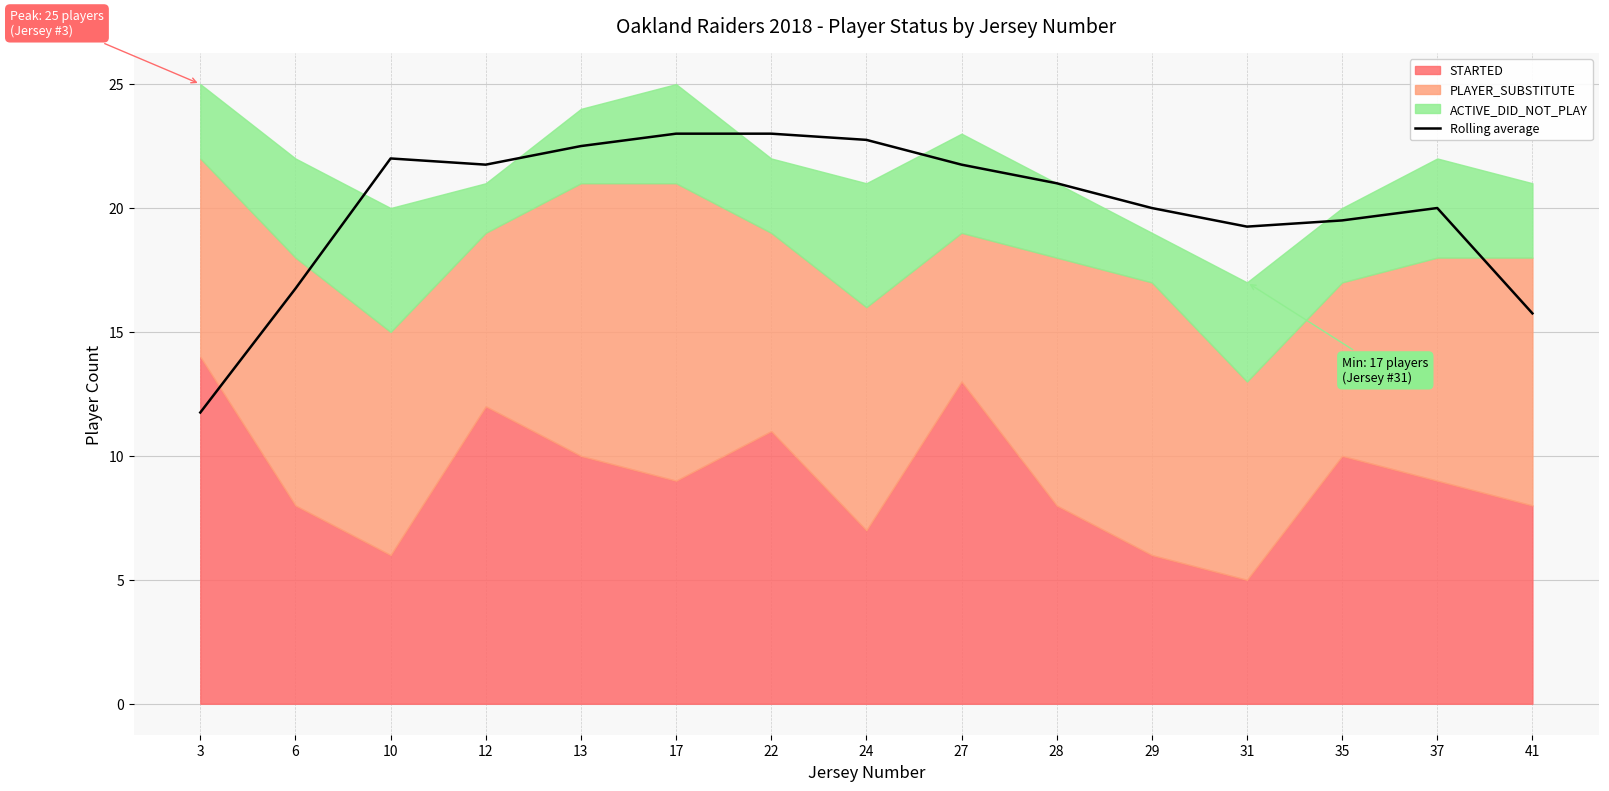

What is the change in value from 12 to 41?

-6.0